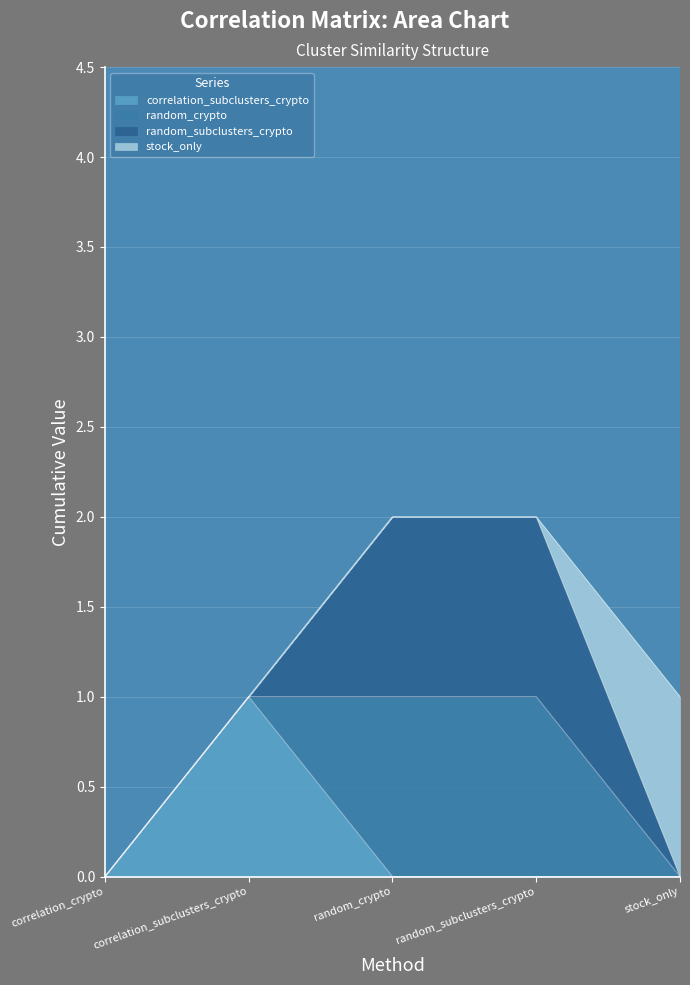

How many data points does each series have?

5